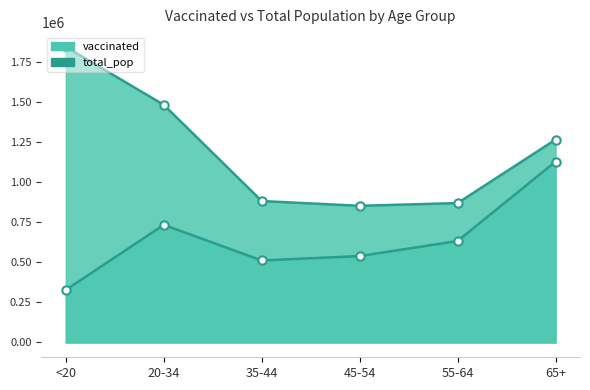

Does the chart have visible grid lines?

No